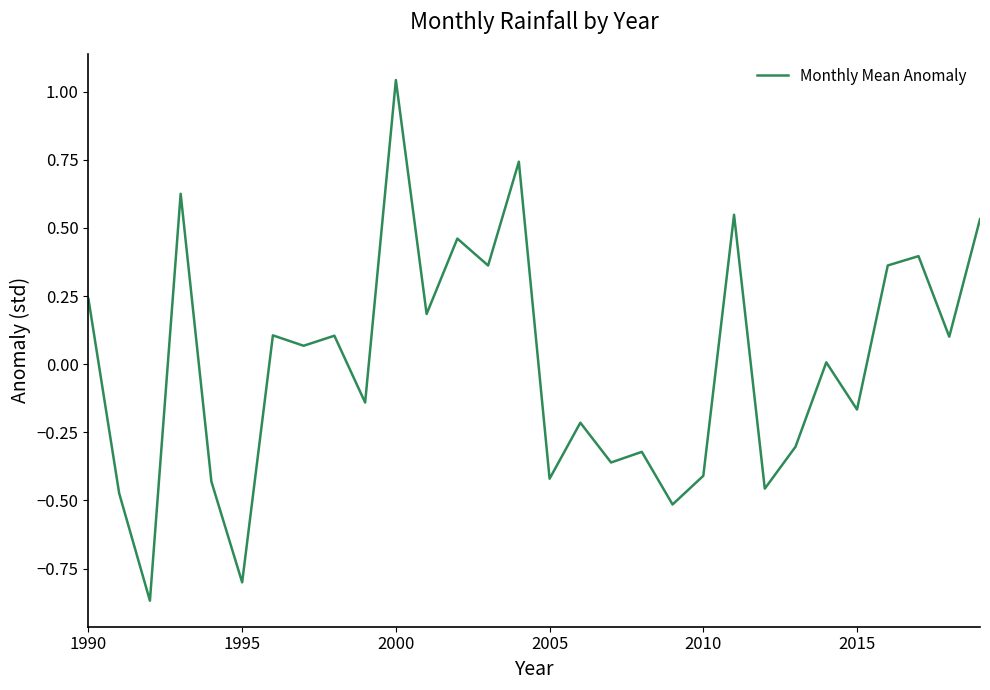

What is the difference between the maximum and minimum values?

1.9